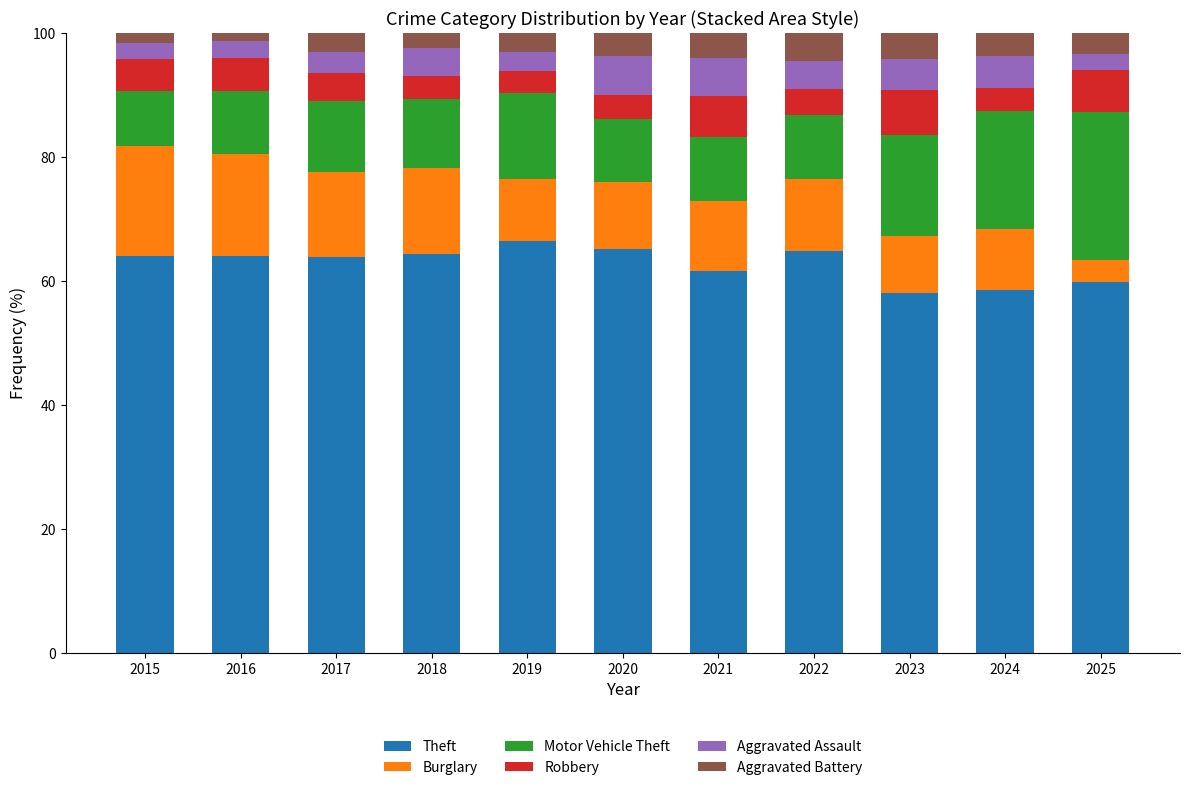

What is the total value across all series at 2021?

100.0